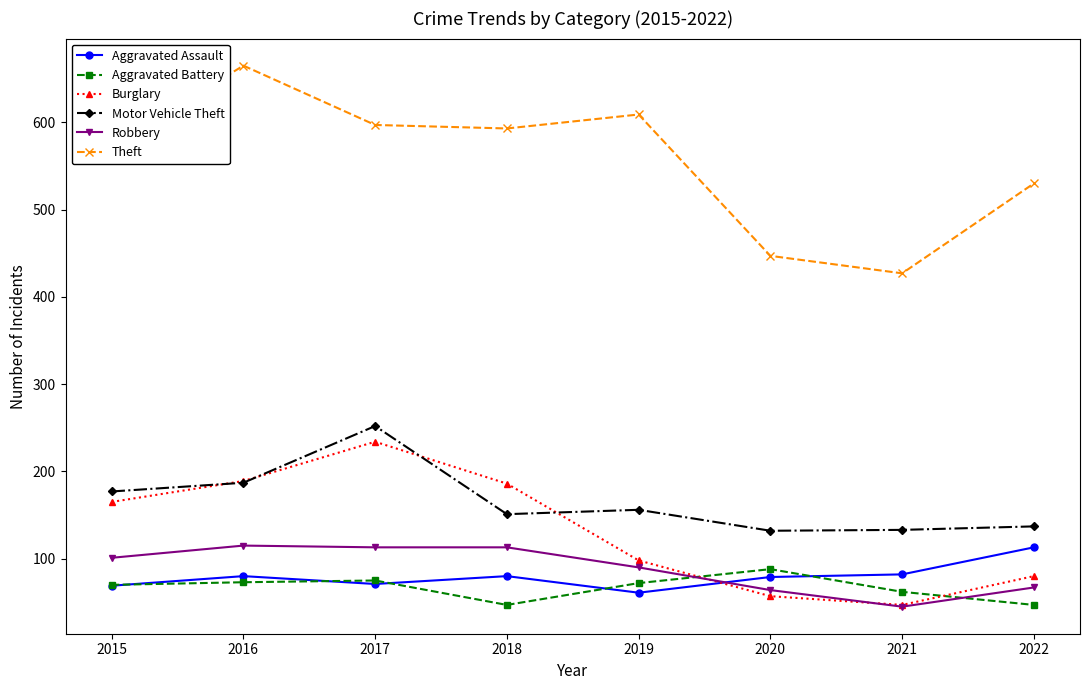

What is the difference between the Motor Vehicle Theft values at 2021 and 2016?

54